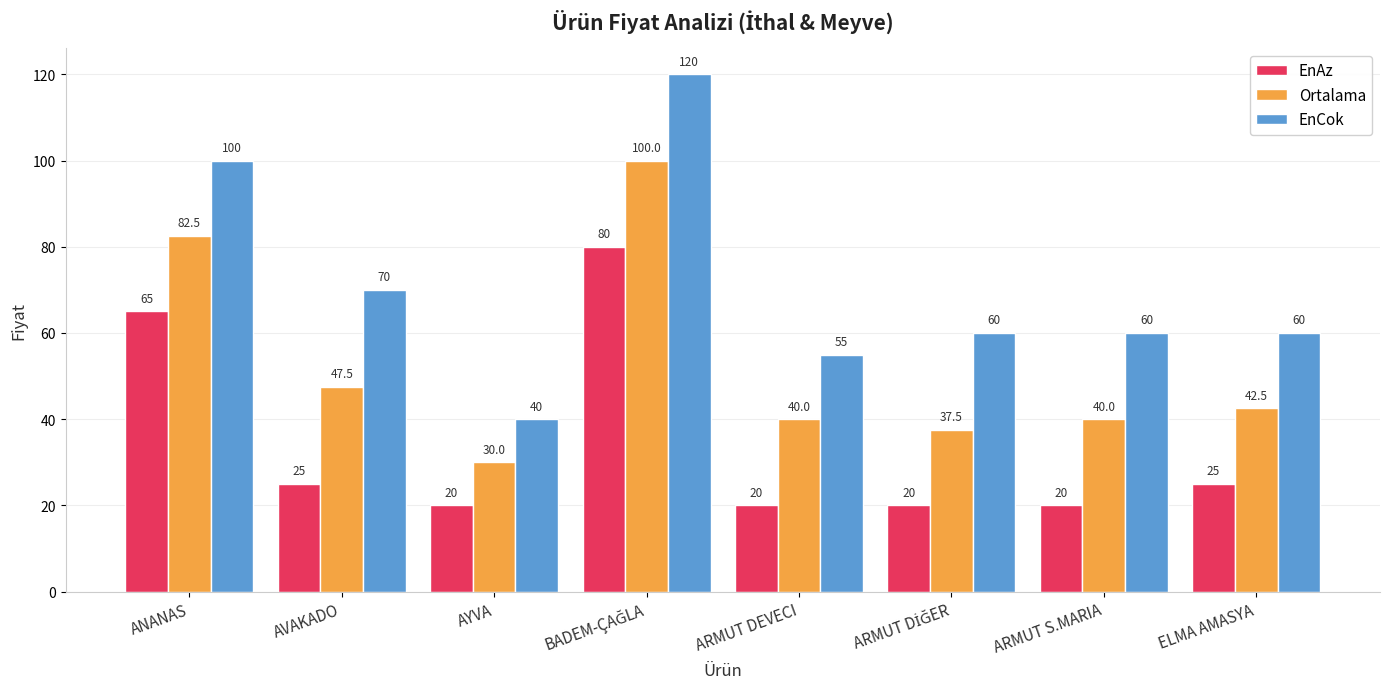

What is the label of the 1st bar from the right?

ELMA AMASYA